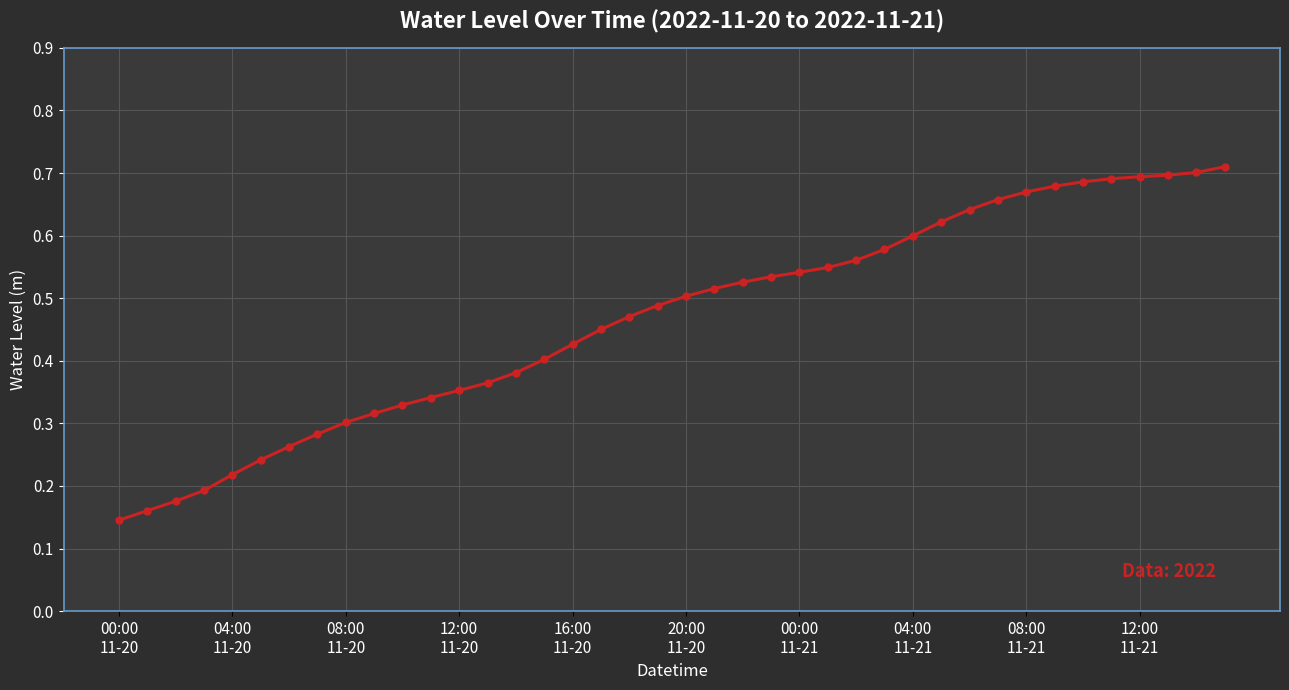

What is the sum of all values?

18.7